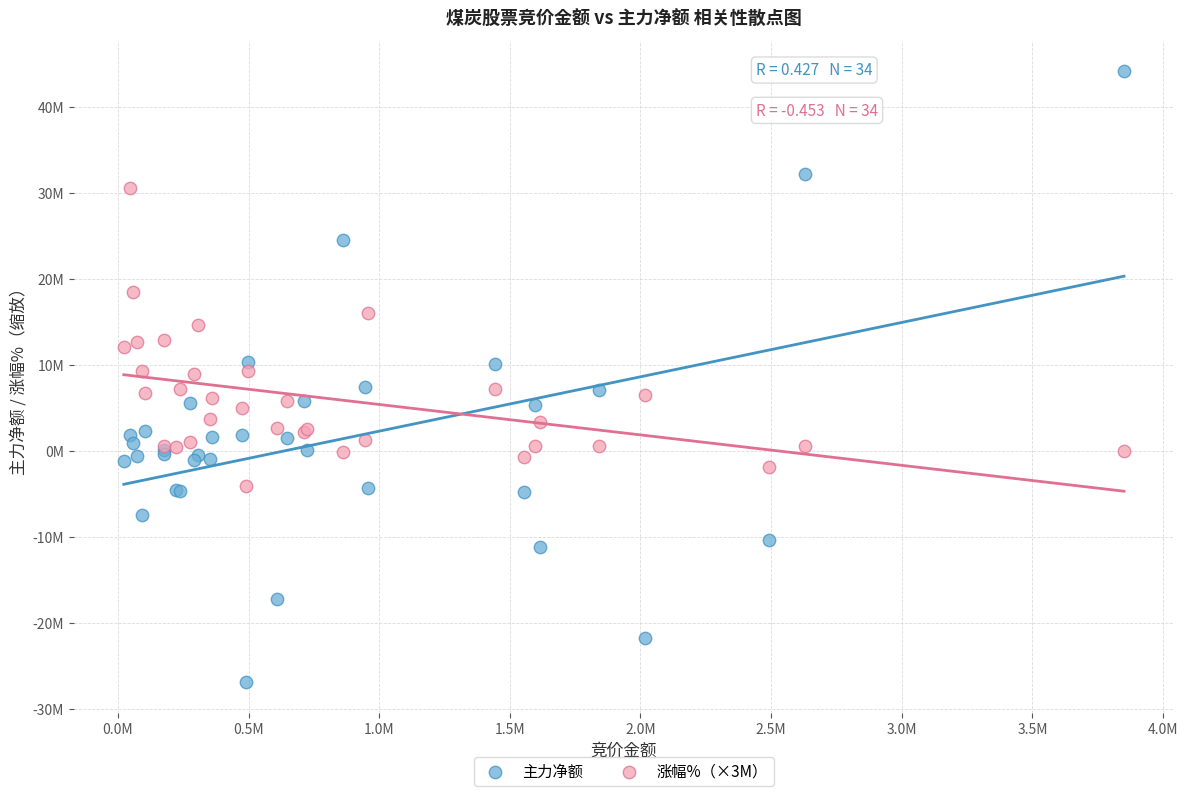

What are all the series names shown in the legend?

主力净额, 涨幅%（×3M）